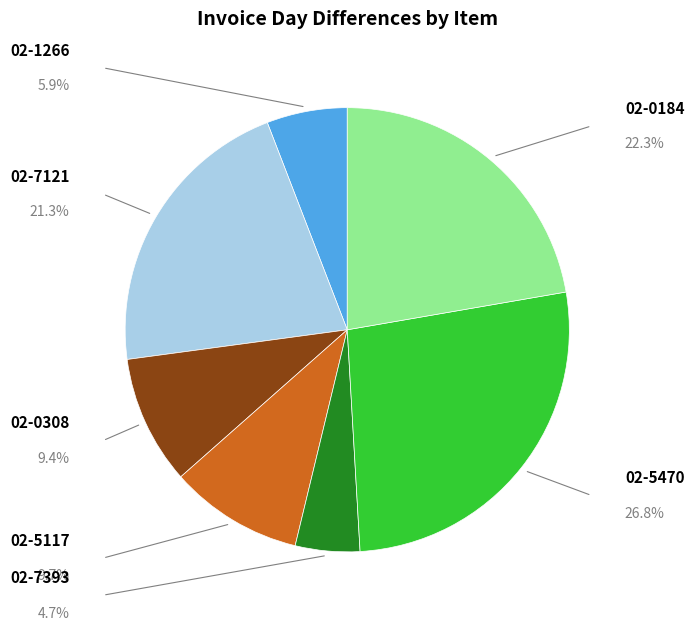

Which has a higher value, 02-5470 or 02-5117?

02-5470